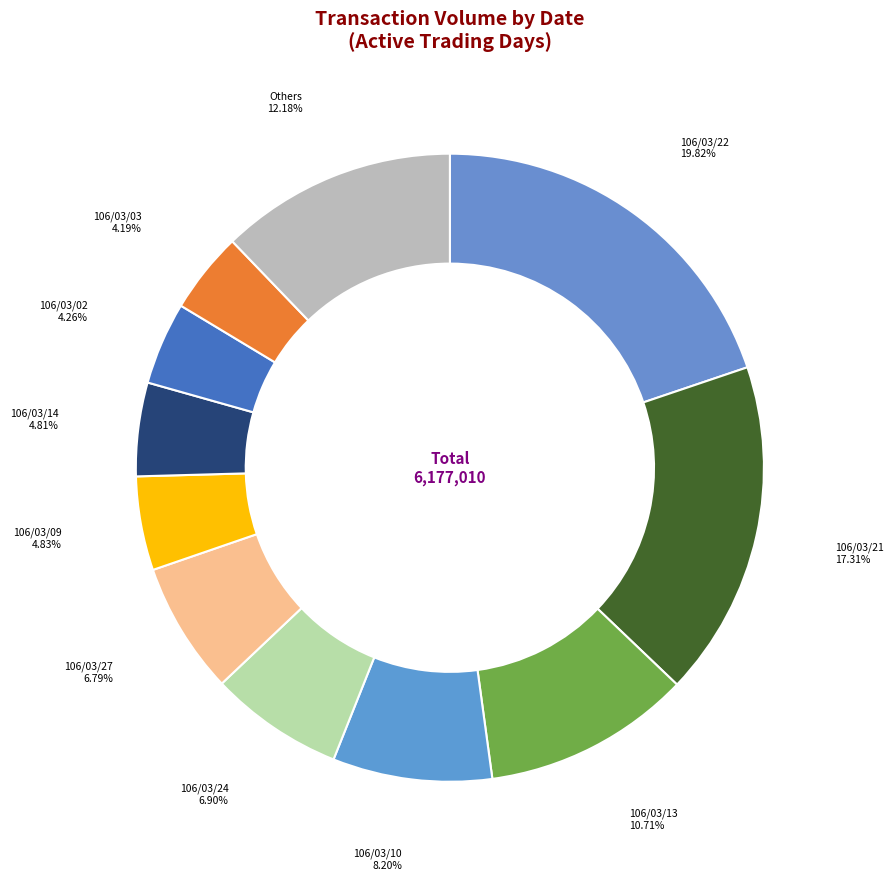

Approximately how many times larger is the value at 106/03/09 compared to 106/03/22?

0.2